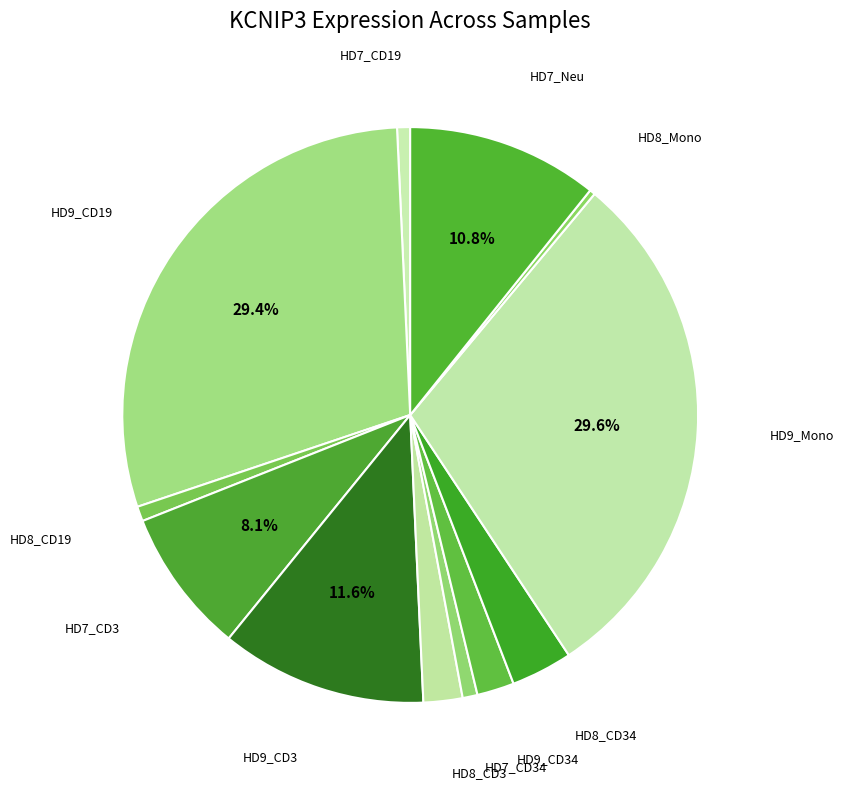

What is the largest slice in the pie chart?

HD9_Mono